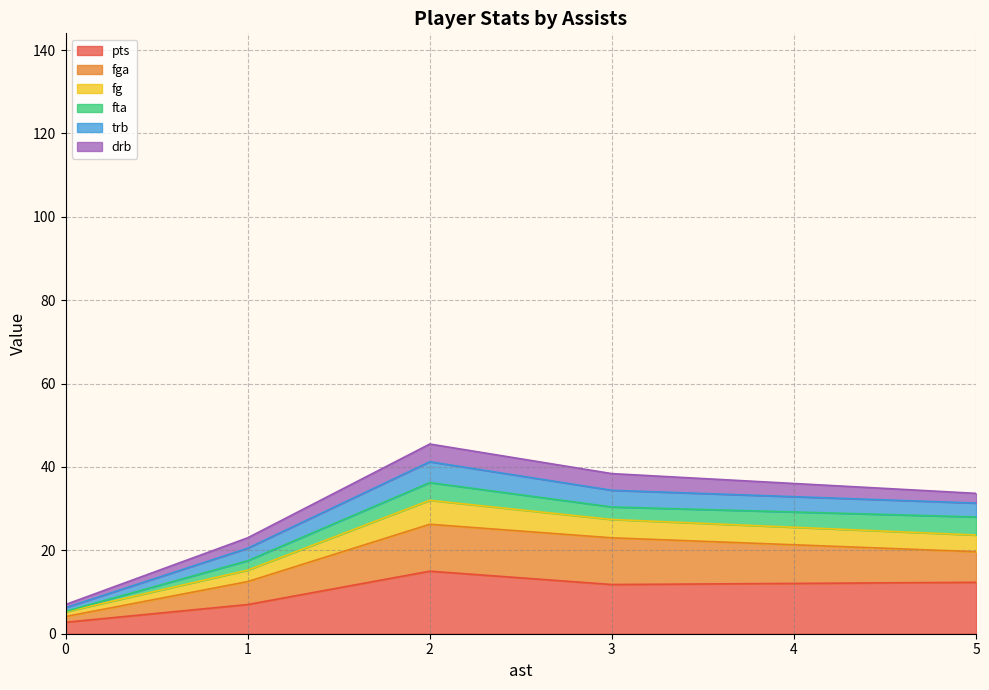

True or false: fta has a value of 2 at 4.

False